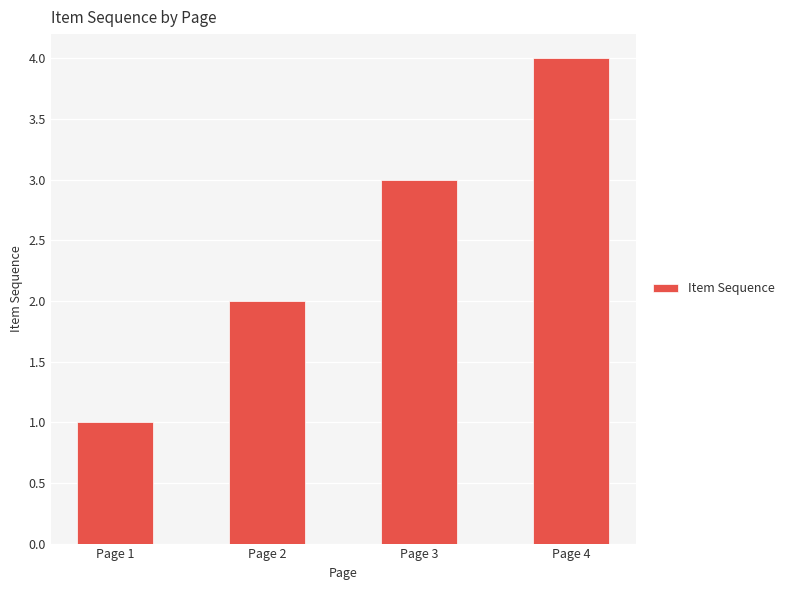

Does the chart contain stacked bars?

No